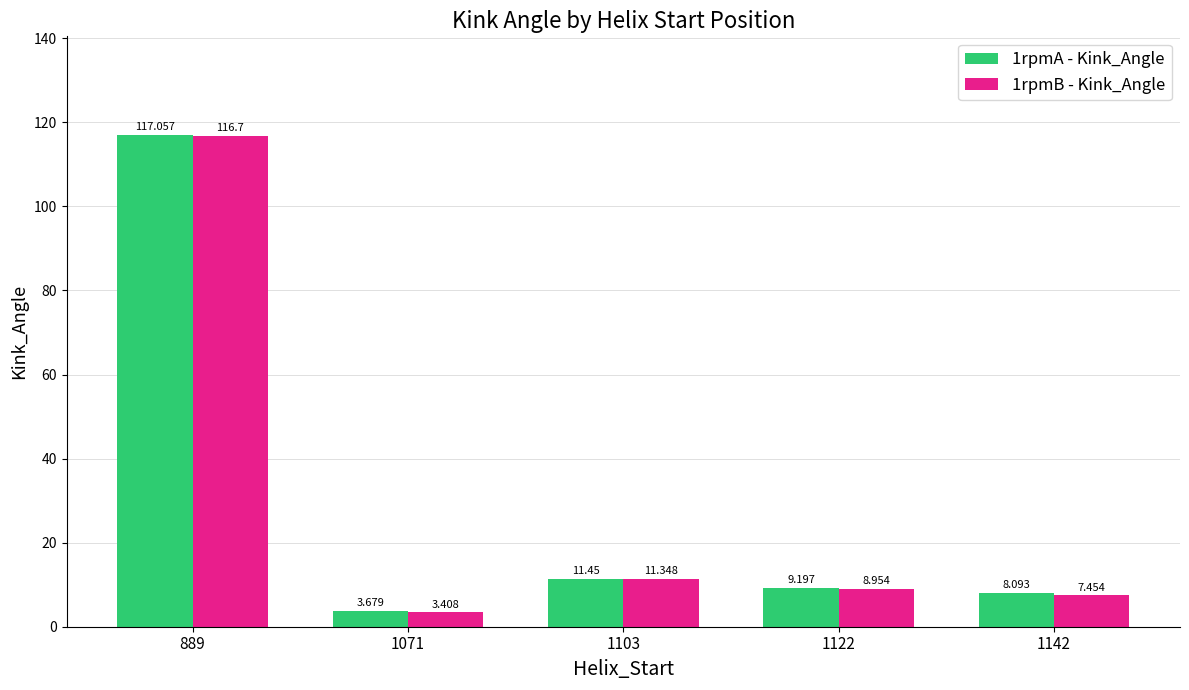

Is it true that 1rpmA - Kink_Angle equals 11.2 at 1142?

False